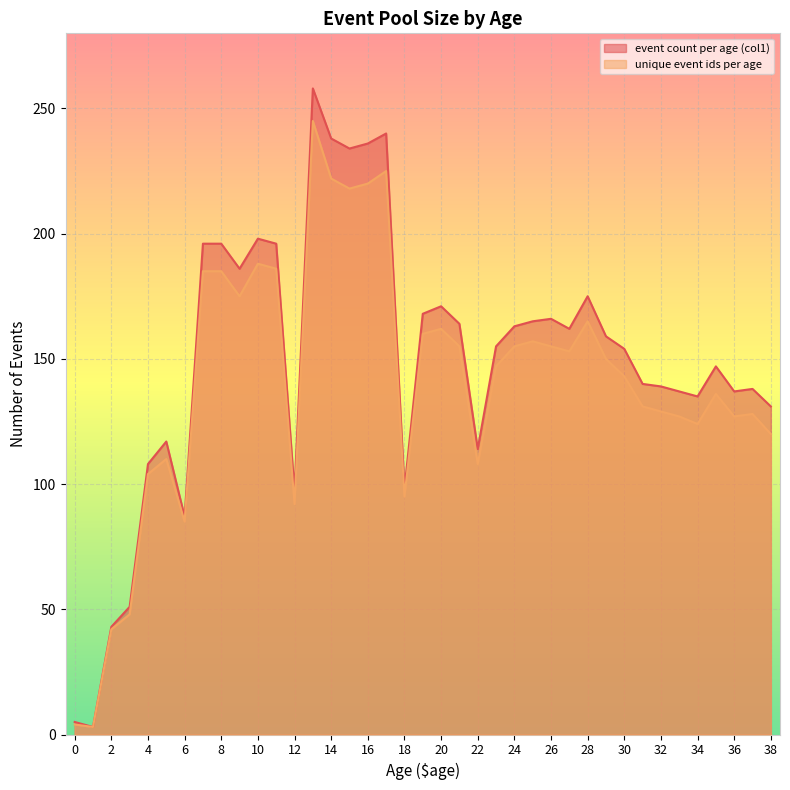

How many lines are shown in the chart?

2